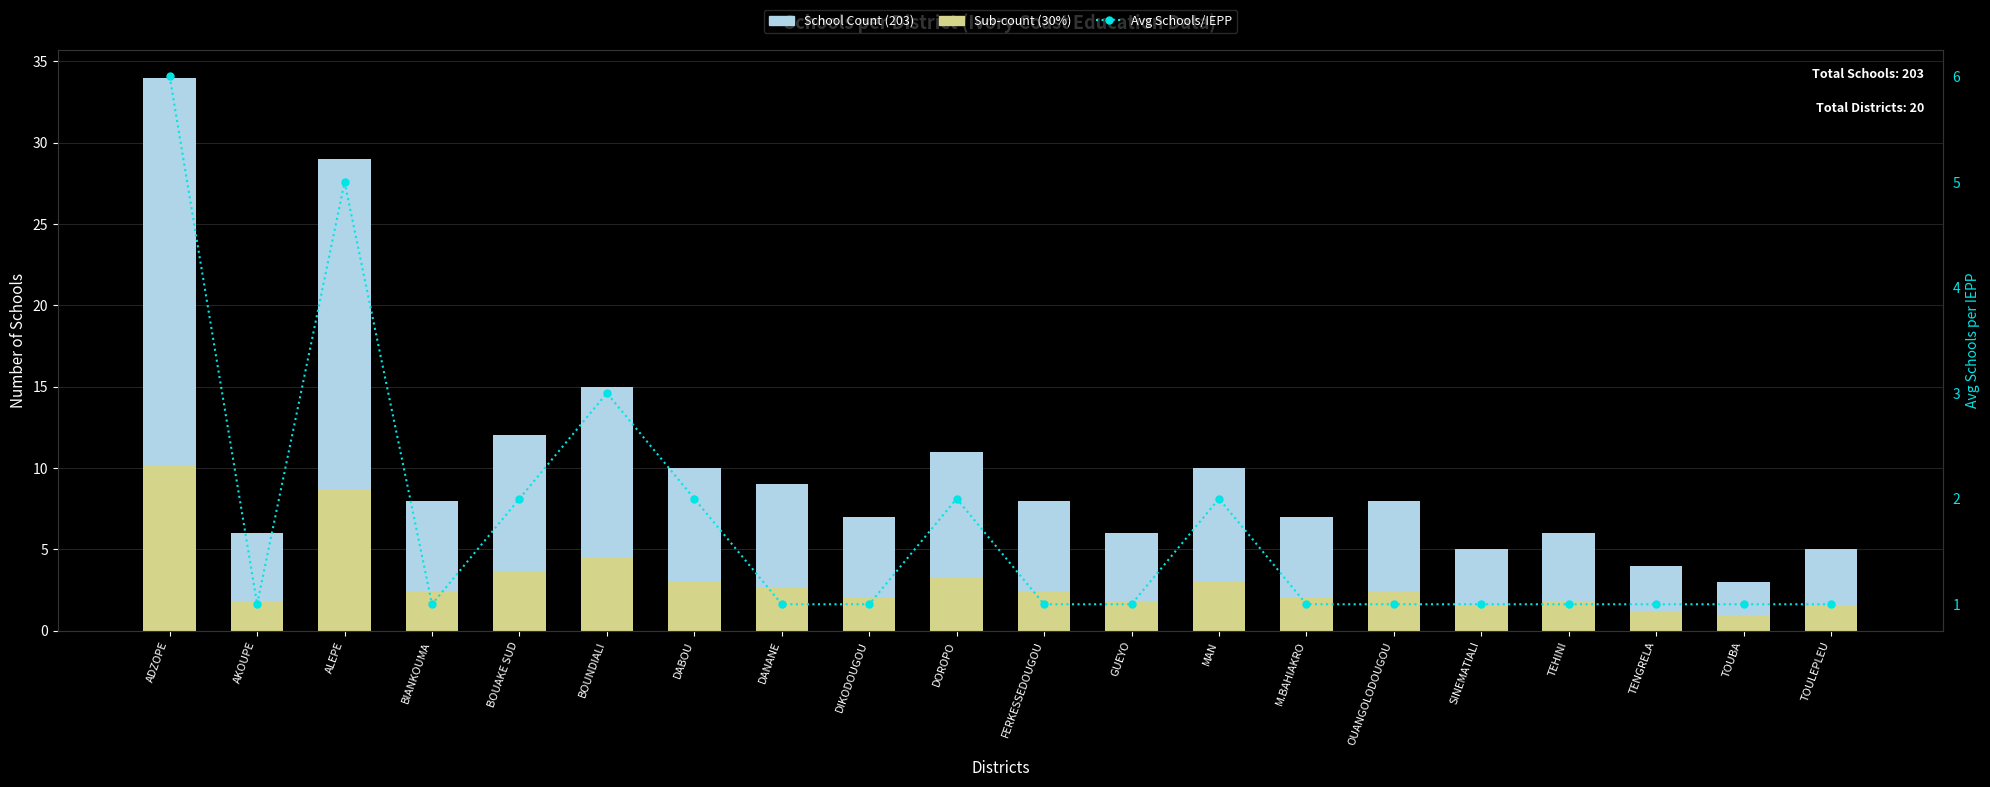

What is the label of the 17th bar from the left?

TEHINI